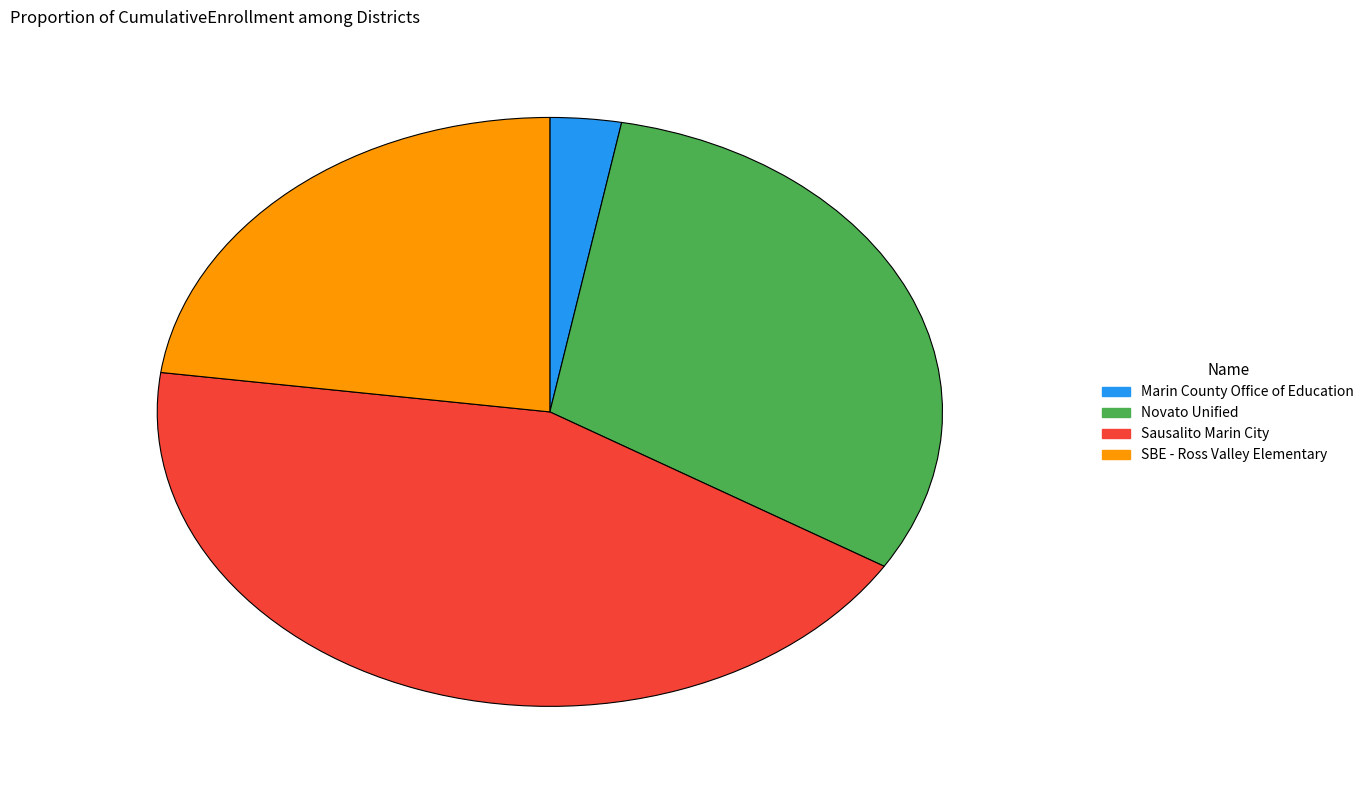

Which has a higher value, Novato Unified or SBE - Ross Valley Elementary?

Novato Unified